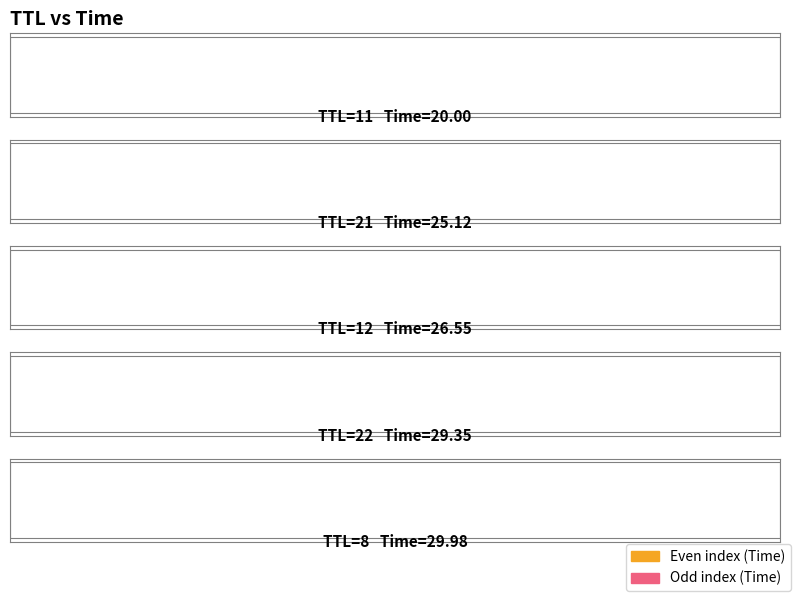

What is the change in value from 11 to 12?

+6.6